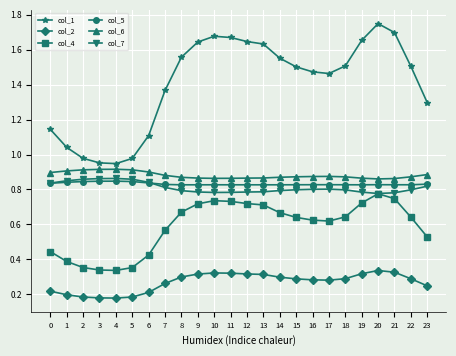

Which series has the largest total across all categories?

col_1